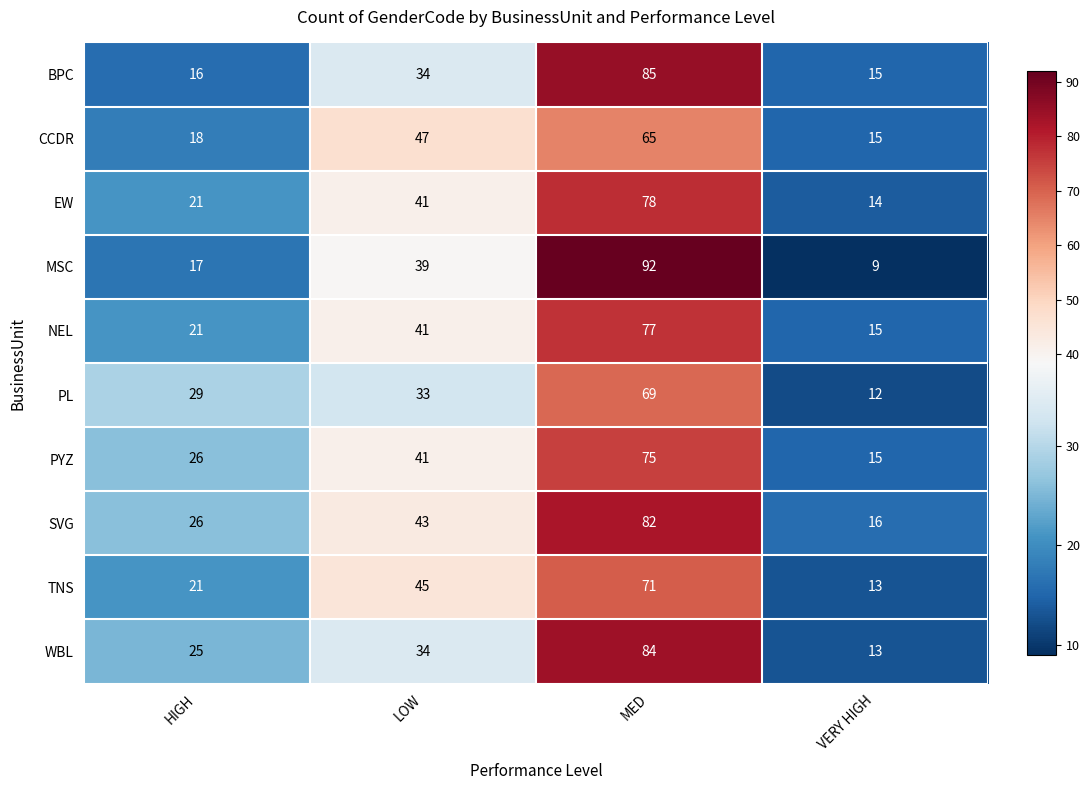

What is the minimum value shown in the chart?

9